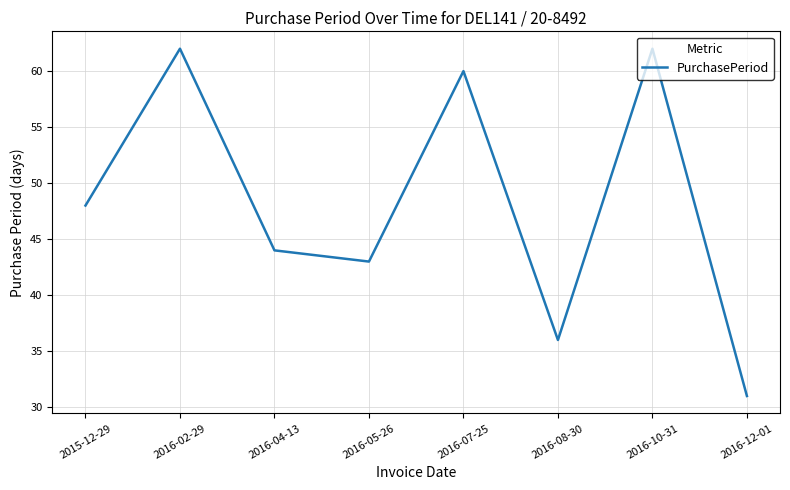

The value at 2016-10-31 is 83. True or false?

False